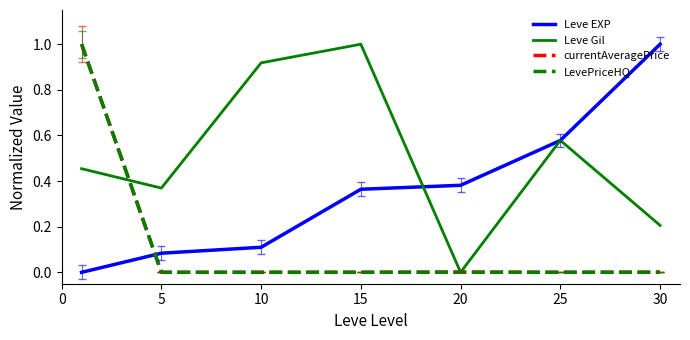

What is the difference between the second highest and second lowest values in the Leve Gil series?

0.7